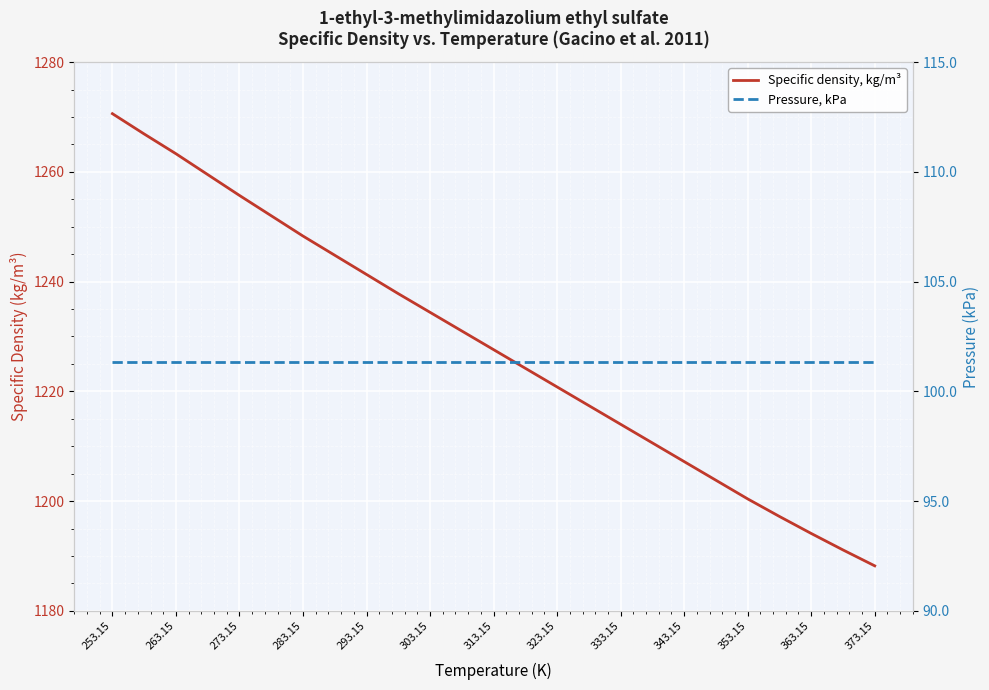

The Pressure, kPa series shows 101.3 at 363.15. True or false?

True